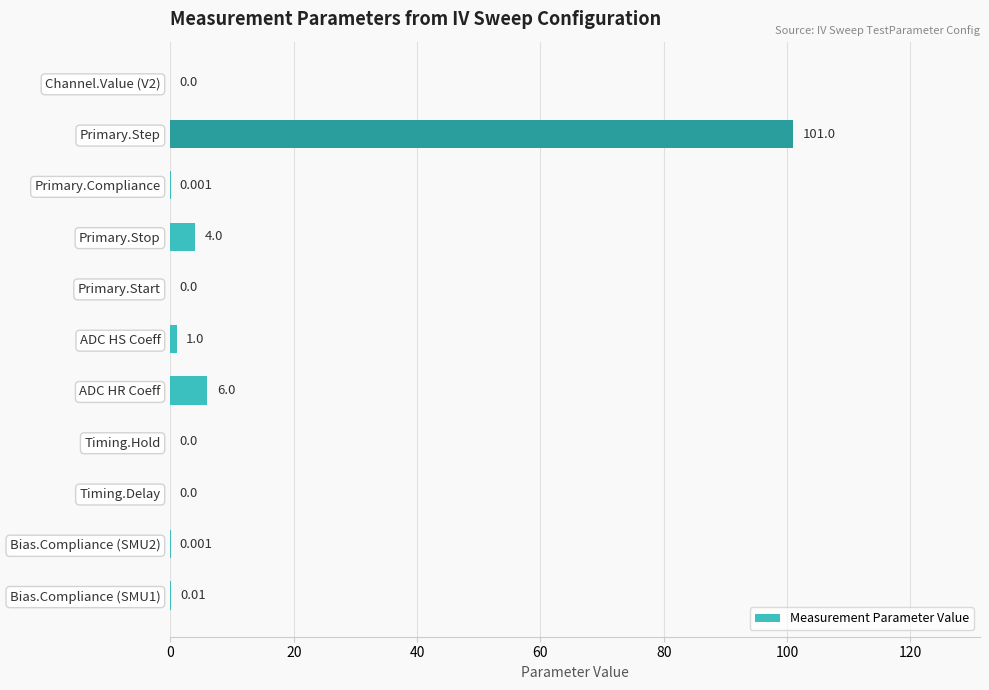

At which label is the value closest to 50?

ADC HR Coeff